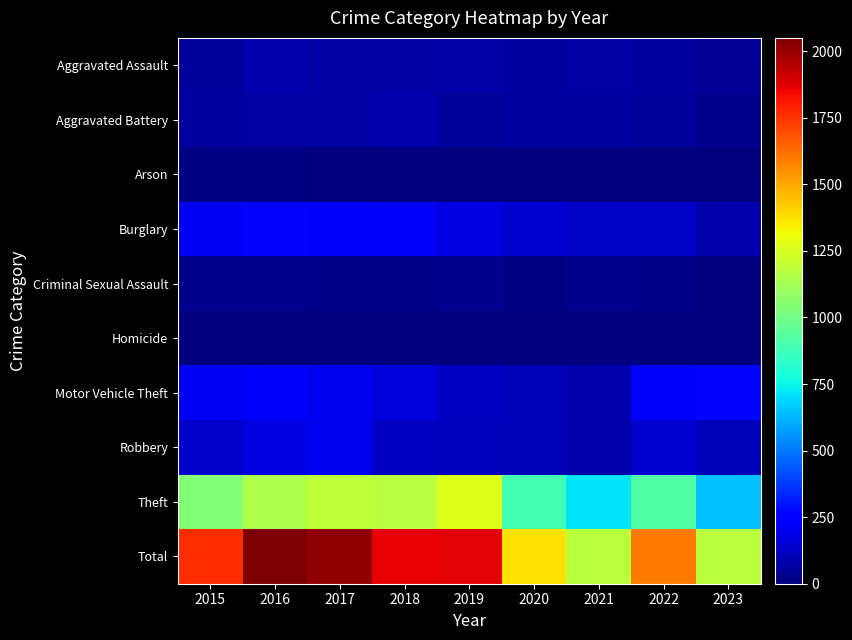

At which label does Aggravated Battery first exceed 60?

2016